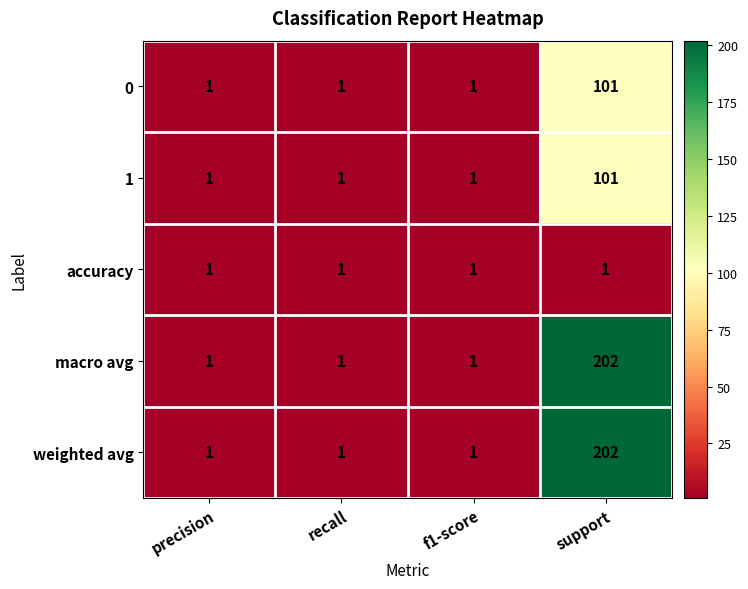

Count the 1 values in the range 1 to 101.

4